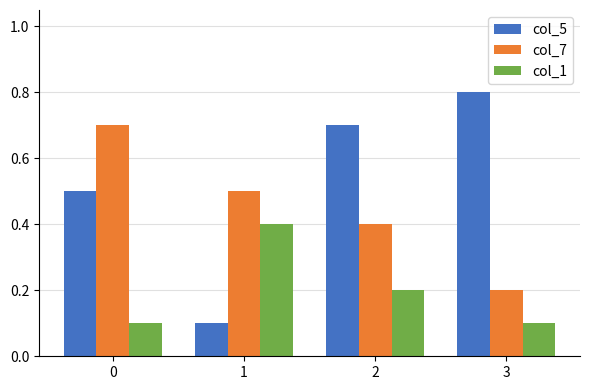

What is the value of the col_1 bar at the 1st from the left?

0.1